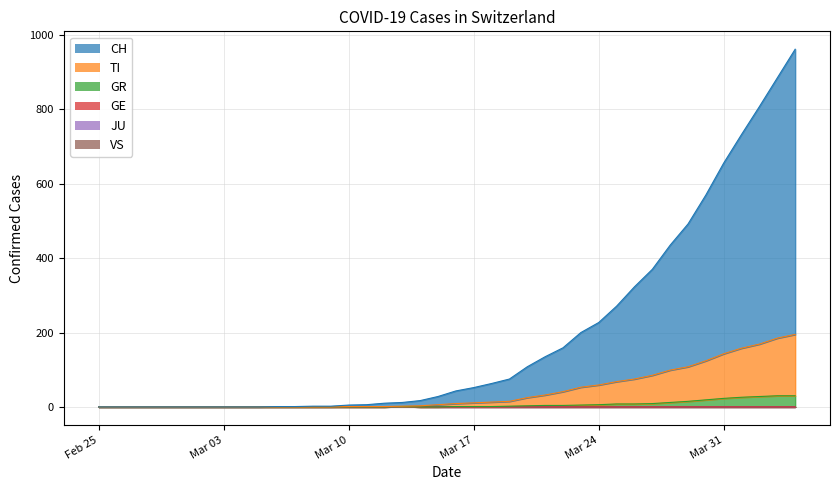

At which label does VS reach its peak?

2020-03-13